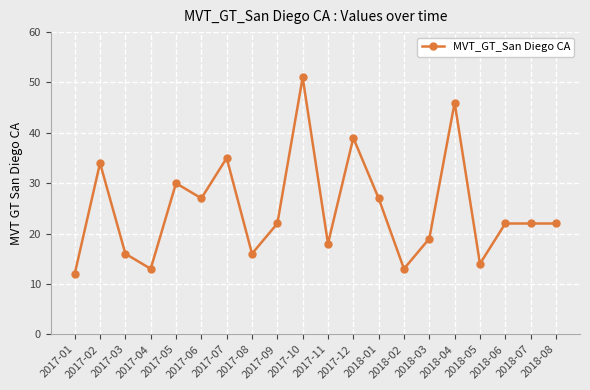

Approximately how many times larger is the value at 2018-08 compared to 2018-01?

0.8